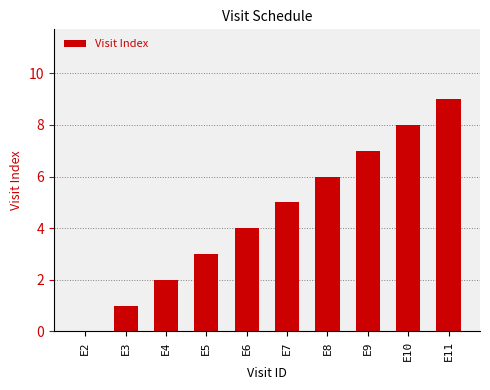

True or false: the data shows 2 at E11.

False